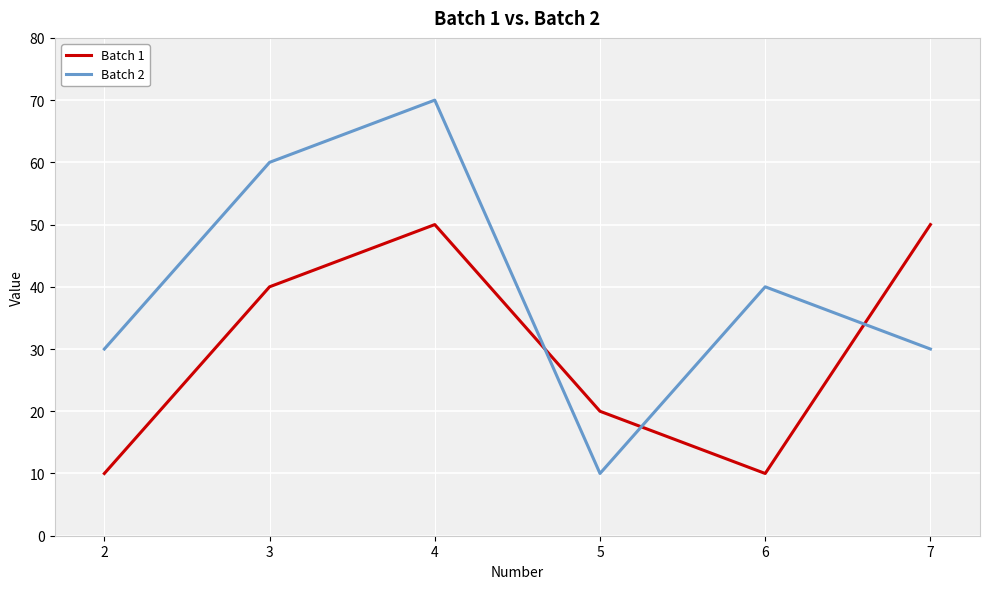

At which category is the sum across all series the highest?

4